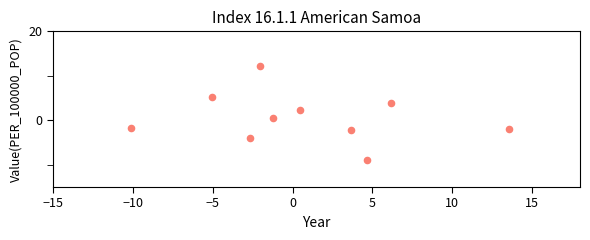

What is the average Y value?

0.5